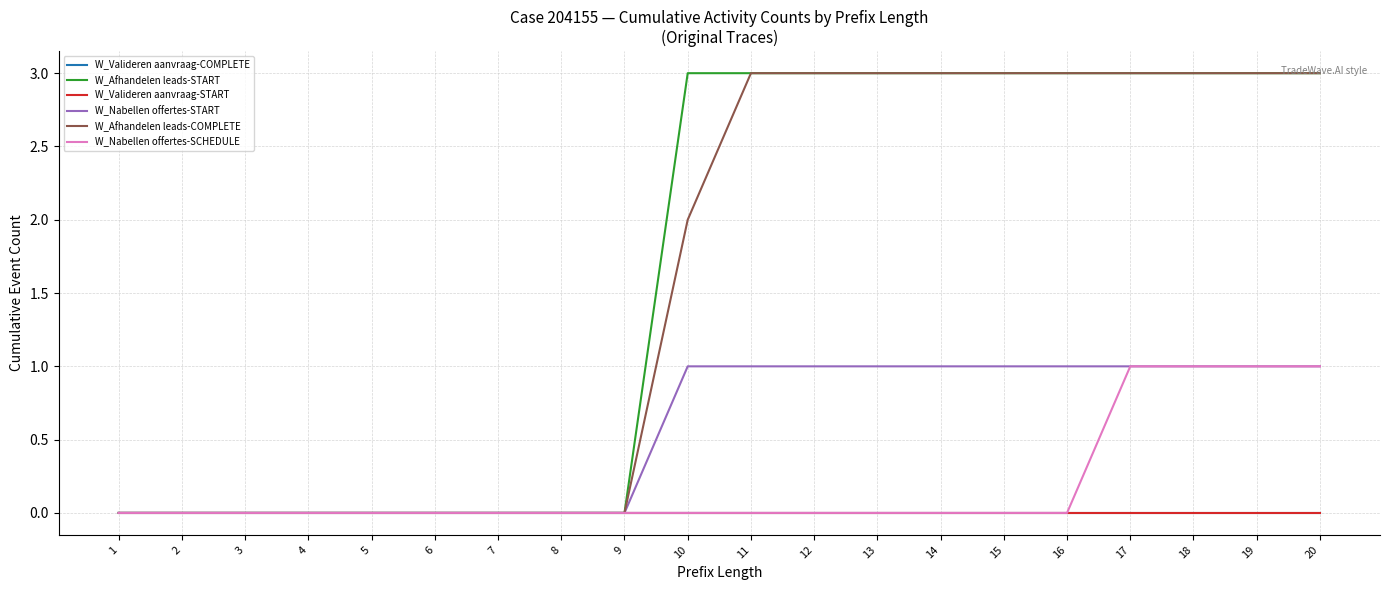

True or false: W_Nabellen offertes-START has a value of 0 at 6.

True